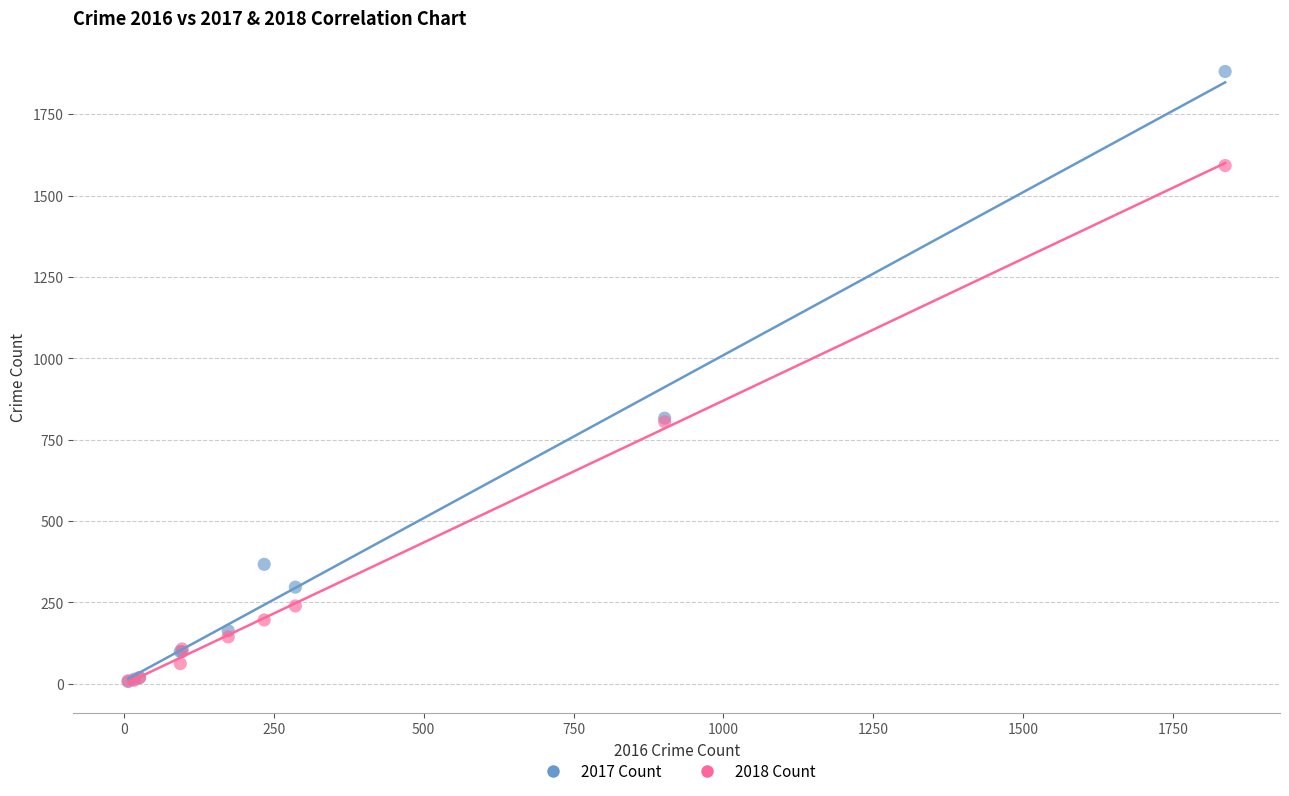

What are all the series names shown in the legend?

2017 Count, 2018 Count